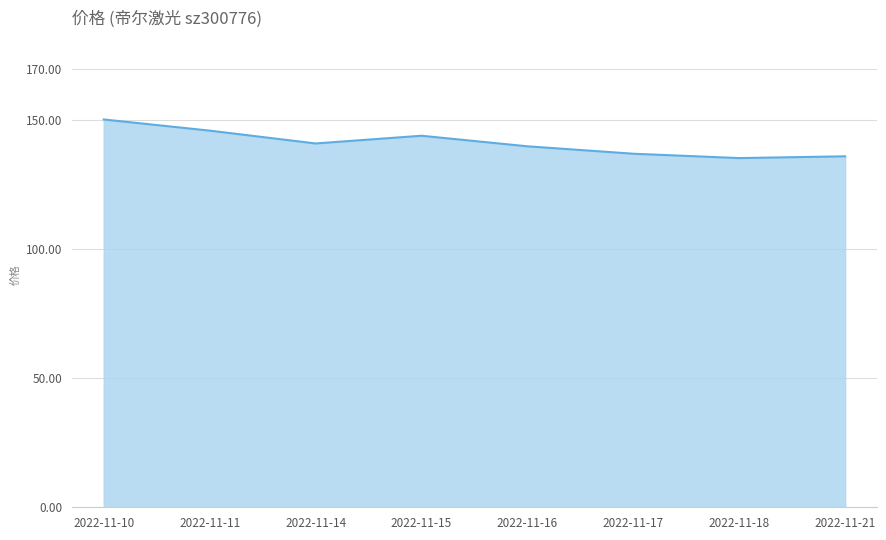

Which label corresponds to the largest value in the chart?

2022-11-10